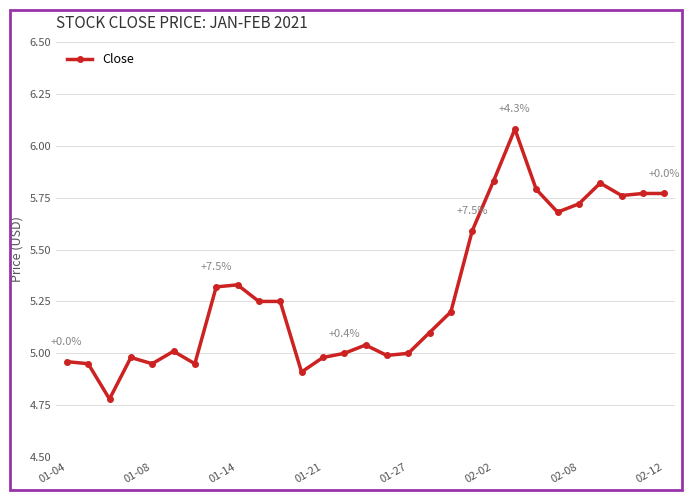

What is the sum of all values?

153.8